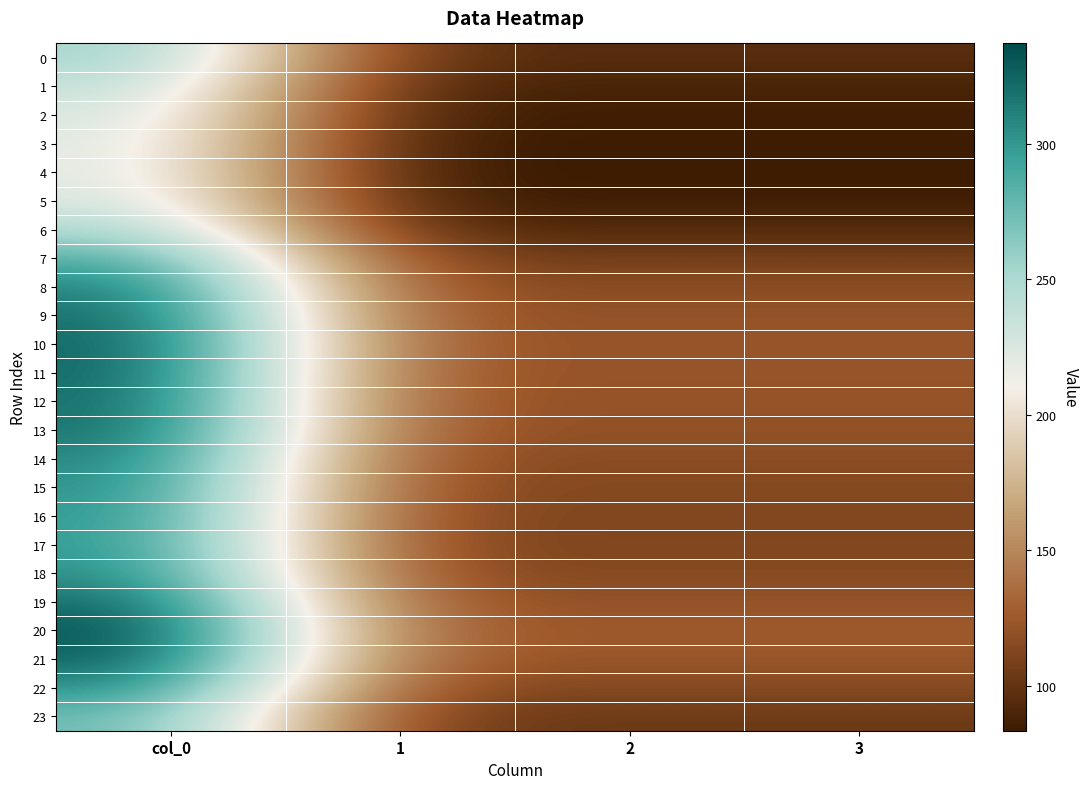

Which series has the widest spread of values?

20